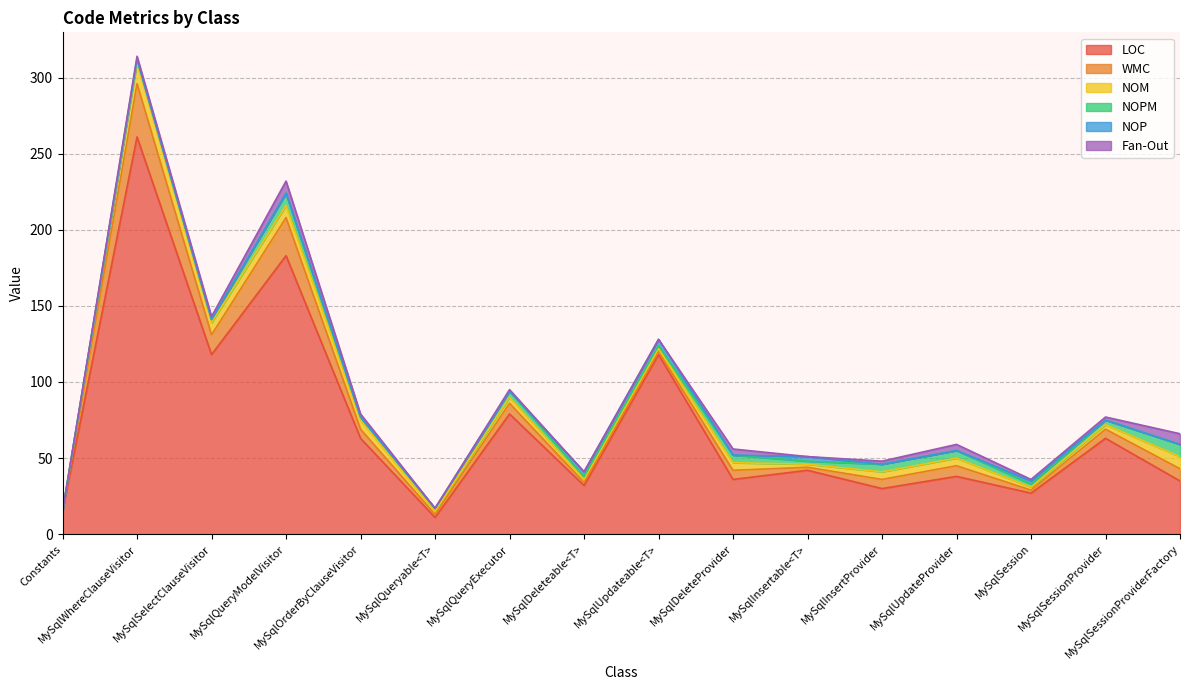

Does the chart display data point markers on the line(s)?

No